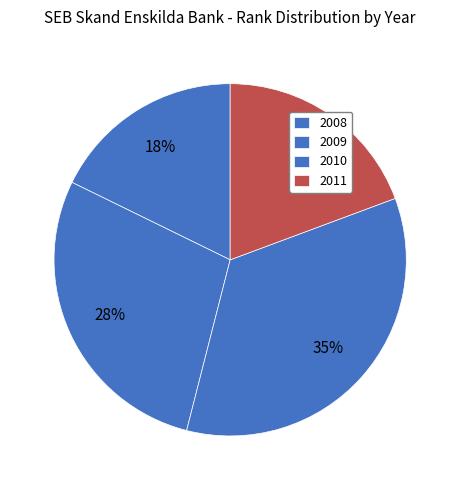

Which category has the biggest portion of the pie?

2010